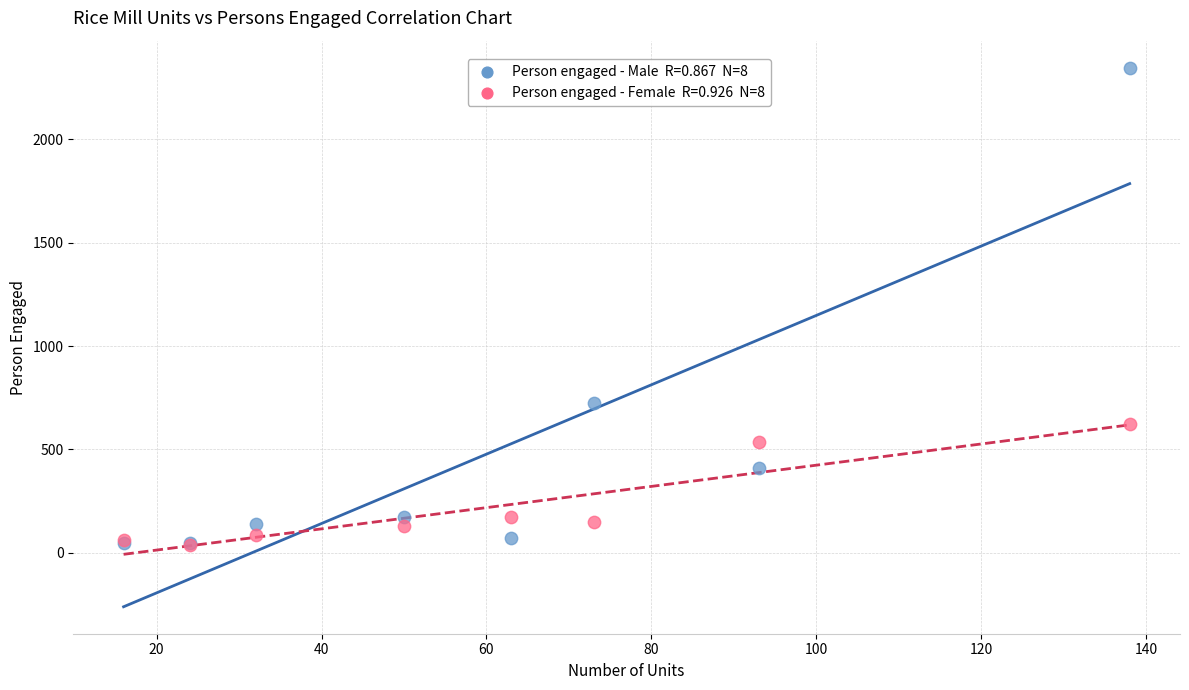

Across all series, what Y value is closest to 1192?

725